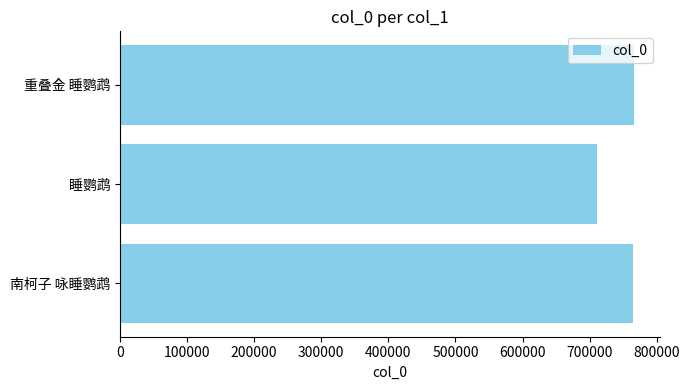

How many data points does each series have?

3